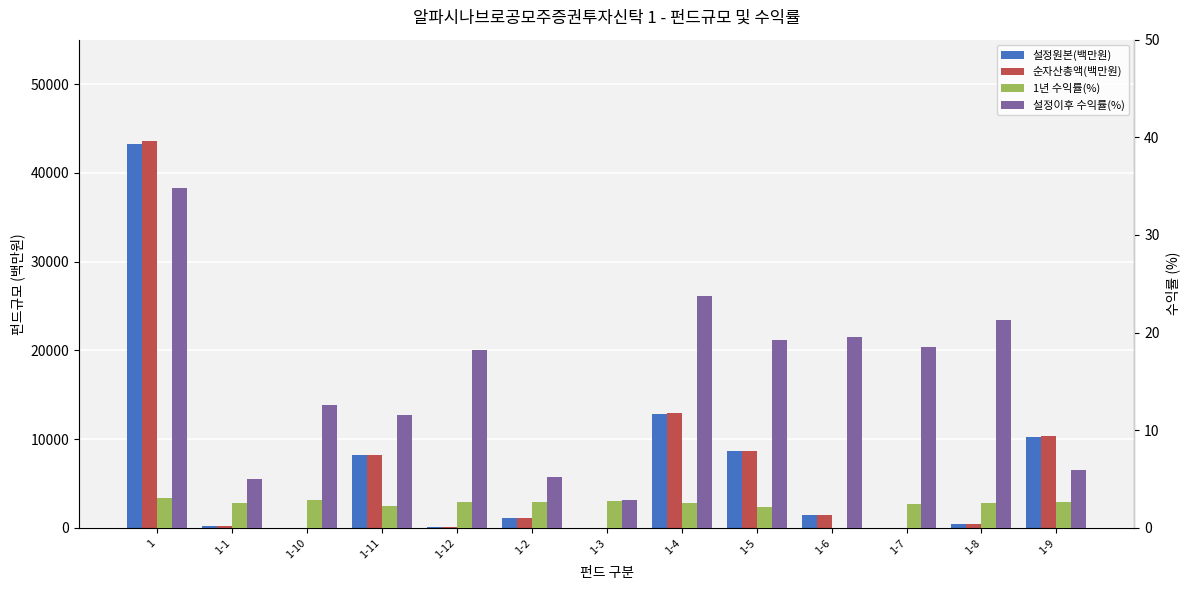

Where is 1년 수익률(%) nearest to the value 1?

1-6